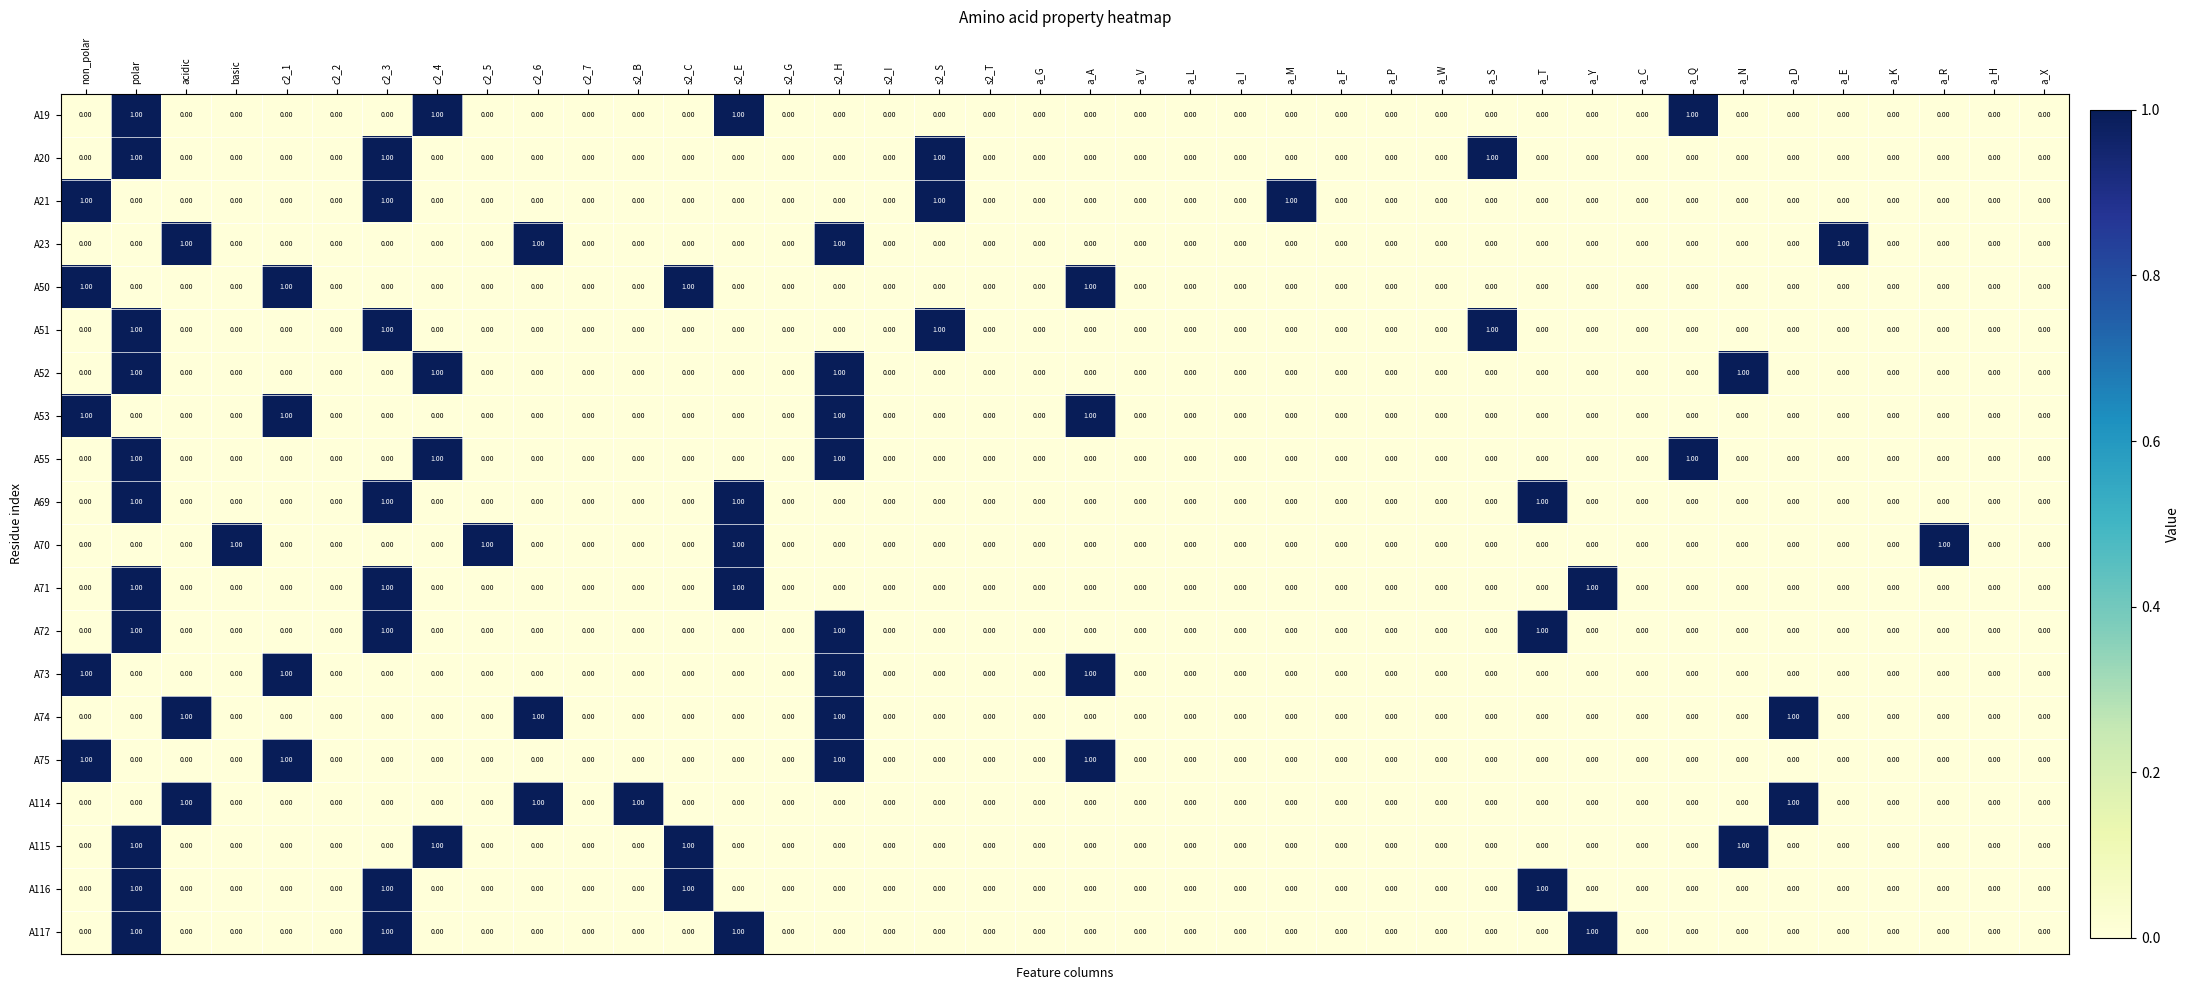

At which category is the sum across all series the highest?

polar